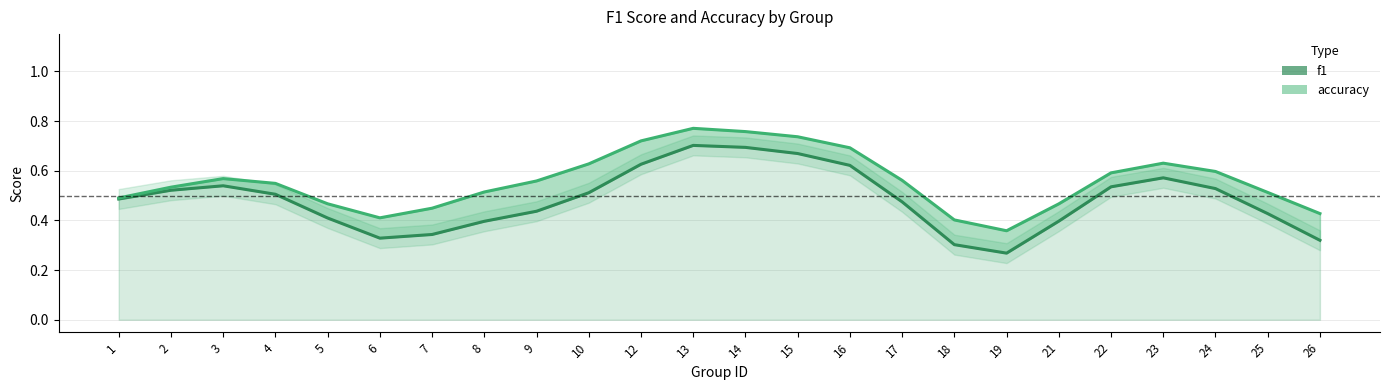

True or false: f1 has a value of 0.6 at 12.

True